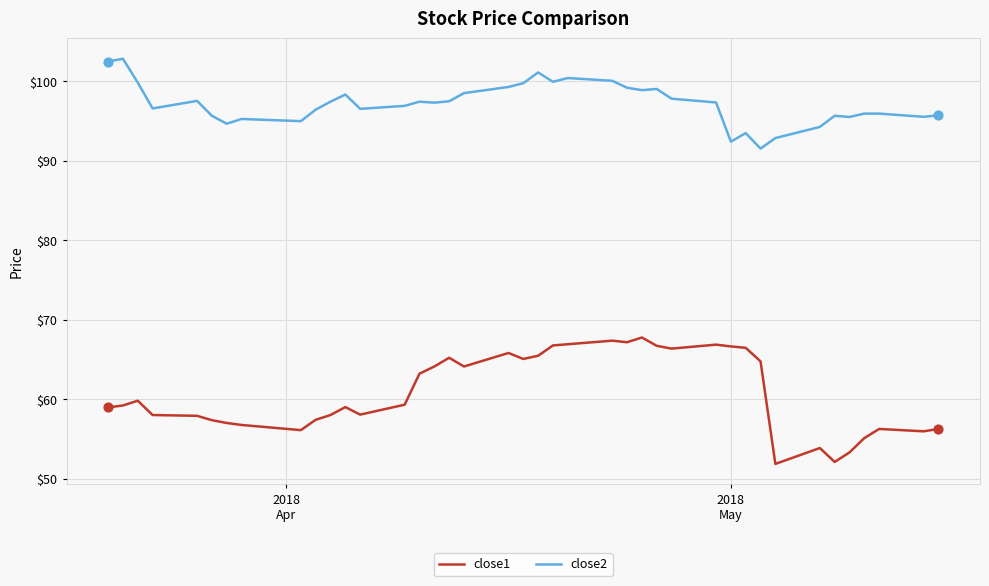

Which series has the largest range (max minus min)?

close1